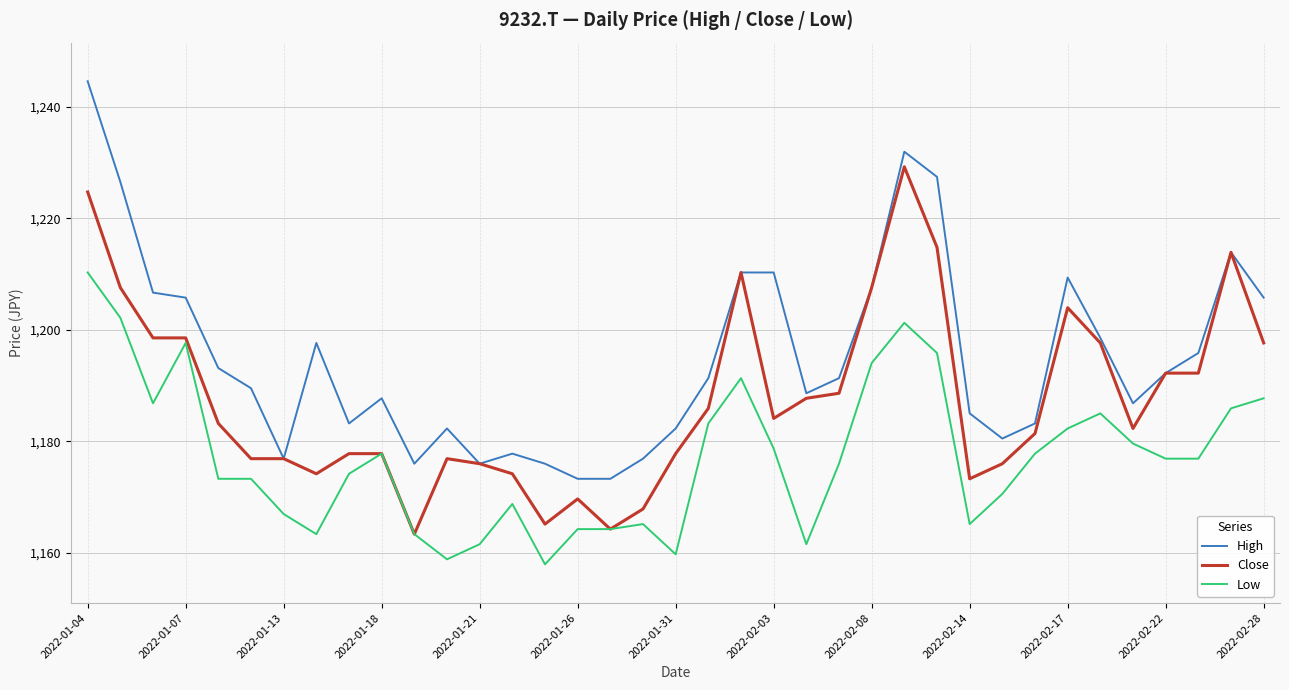

True or false: Low and High cross at least once.

False